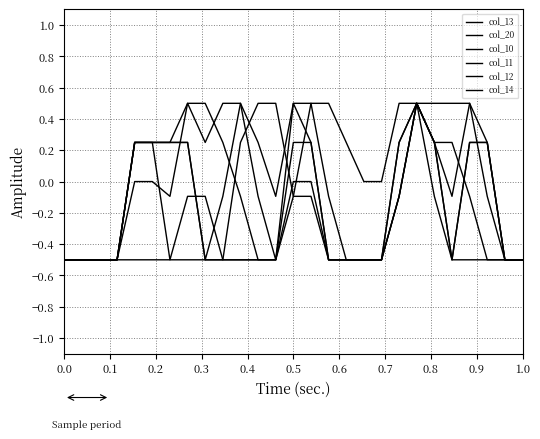

Reading left to right, transcribe all the data shown in this chart.

col_13: -0.5	-0.5	-0.5	-0.5	0.0	0.0	-0.1	0.5	0.5	0.2	-0.1	-0.5	-0.5	0.0	0.0	-0.5	-0.5	-0.5	-0.5	-0.1	0.5	0.2	-0.5	0.2	0.2	-0.5	-0.5
col_20: -0.5	-0.5	-0.5	-0.5	-0.5	-0.5	-0.5	-0.5	-0.5	-0.5	-0.5	-0.5	-0.5	-0.1	0.5	0.5	0.2	0.0	0.0	0.5	0.5	-0.1	-0.5	-0.5	-0.5	-0.5	-0.5
col_10: -0.5	-0.5	-0.5	-0.5	0.2	0.2	0.2	0.2	-0.5	-0.5	0.2	0.5	0.5	-0.1	-0.1	-0.5	-0.5	-0.5	-0.5	-0.1	0.5	0.2	0.2	-0.1	-0.5	-0.5	-0.5
col_11: -0.5	-0.5	-0.5	-0.5	0.2	0.2	0.2	0.2	-0.5	-0.1	0.5	0.2	-0.1	0.5	0.2	-0.5	-0.5	-0.5	-0.5	0.2	0.5	0.5	0.5	0.5	-0.1	-0.5	-0.5
col_12: -0.5	-0.5	-0.5	-0.5	0.2	0.2	0.2	0.5	0.2	0.5	0.5	-0.1	-0.5	0.2	0.2	-0.5	-0.5	-0.5	-0.5	0.2	0.5	0.2	-0.1	0.5	0.2	-0.5	-0.5
col_14: -0.5	-0.5	-0.5	-0.5	0.2	0.2	-0.5	-0.1	-0.1	-0.5	-0.5	-0.5	-0.5	0.5	0.5	-0.1	-0.5	-0.5	-0.5	-0.1	0.5	0.2	-0.5	0.2	0.2	-0.5	-0.5